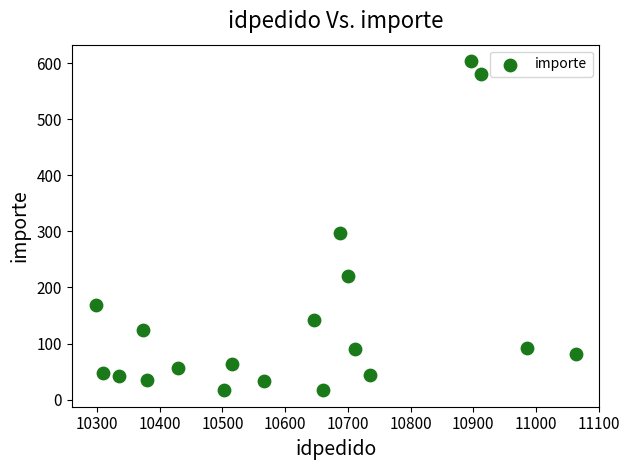

What is the range of X values (max minus min)?

765.0